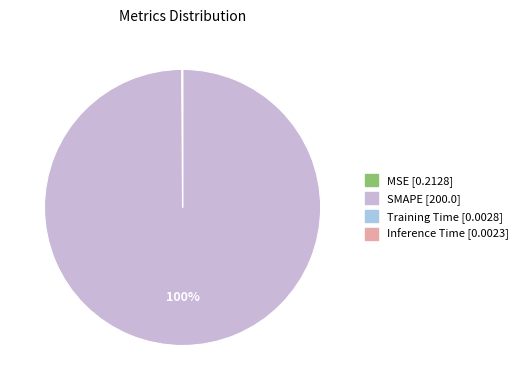

Does any single category account for the majority?

Yes